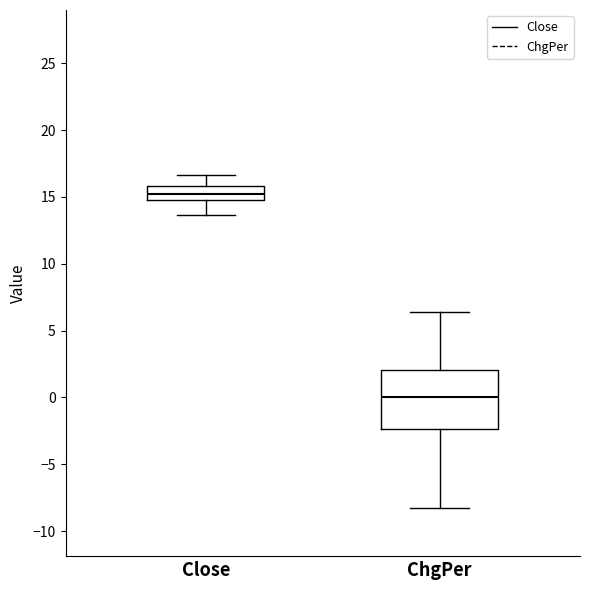

Reading left to right, read every box against the y-axis: the position of its median line, the range the box covers, and the ends of its whiskers. The values are not printed on the chart, so give them approximately, as read against the axis.

Close: median 15.0 (inside the box), box 15.0 to 16.0, whiskers 13.5 to 16.5
ChgPer: median 0.0, box -2.5 to 2.0, whiskers -8.5 to 6.5